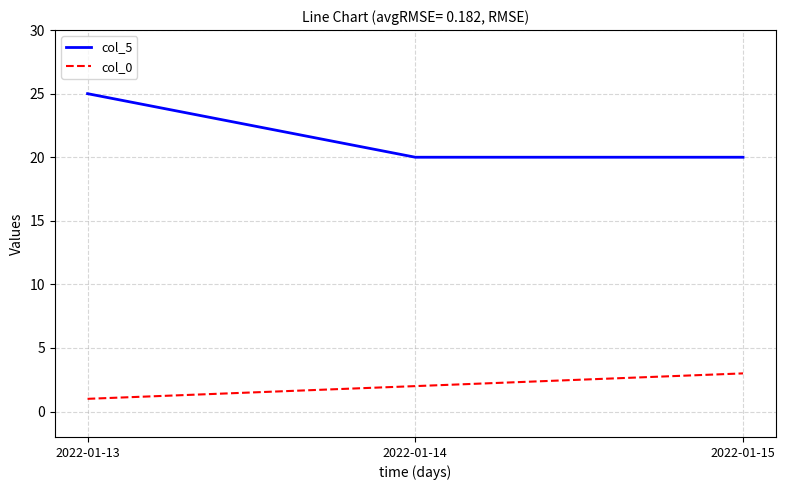

Does the chart have visible grid lines?

Yes